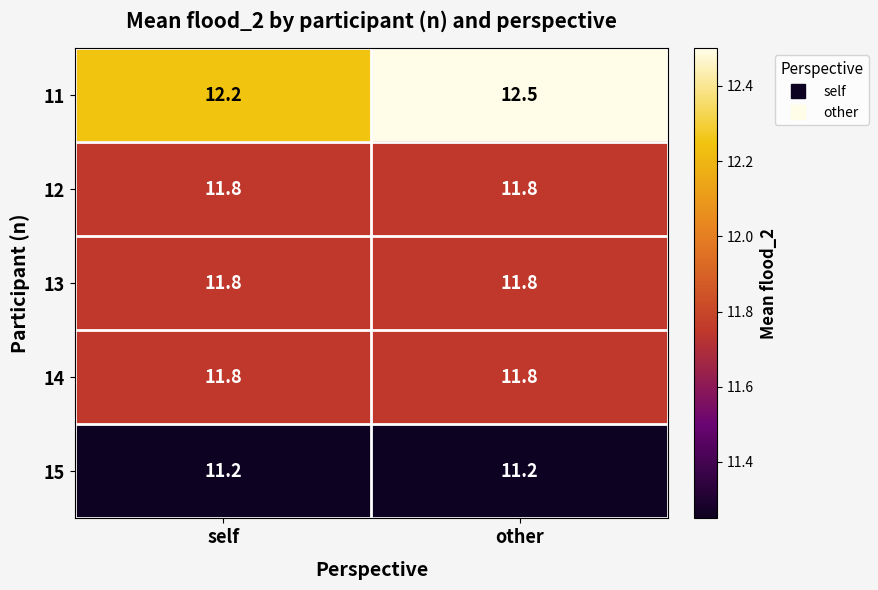

Read the 12 value at self.

11.8